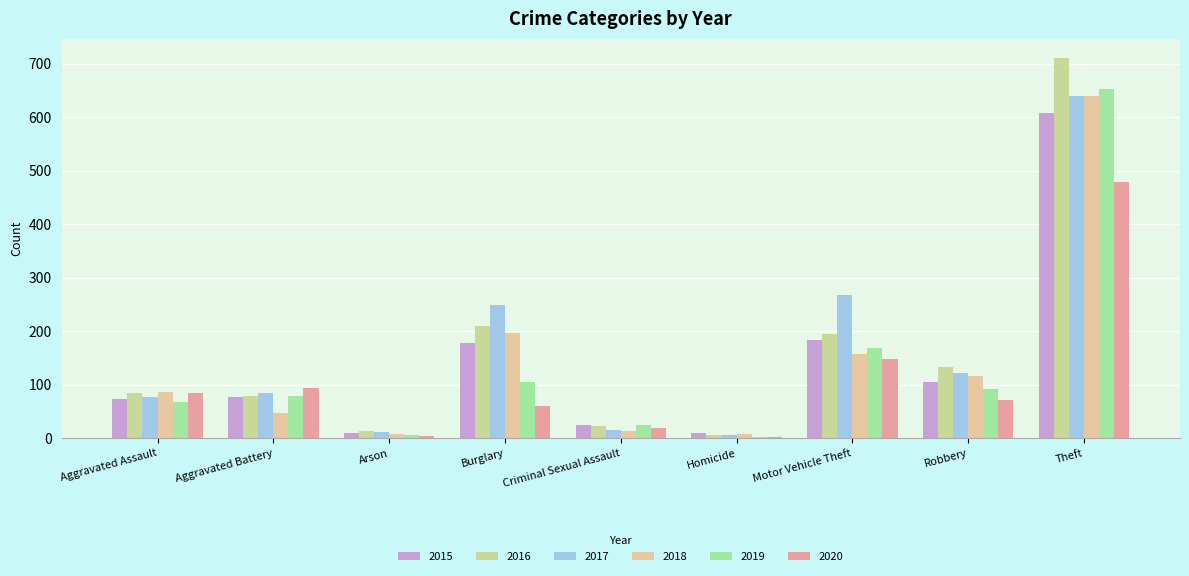

What is the value of the 2019 bar at the 4th from the left?

105